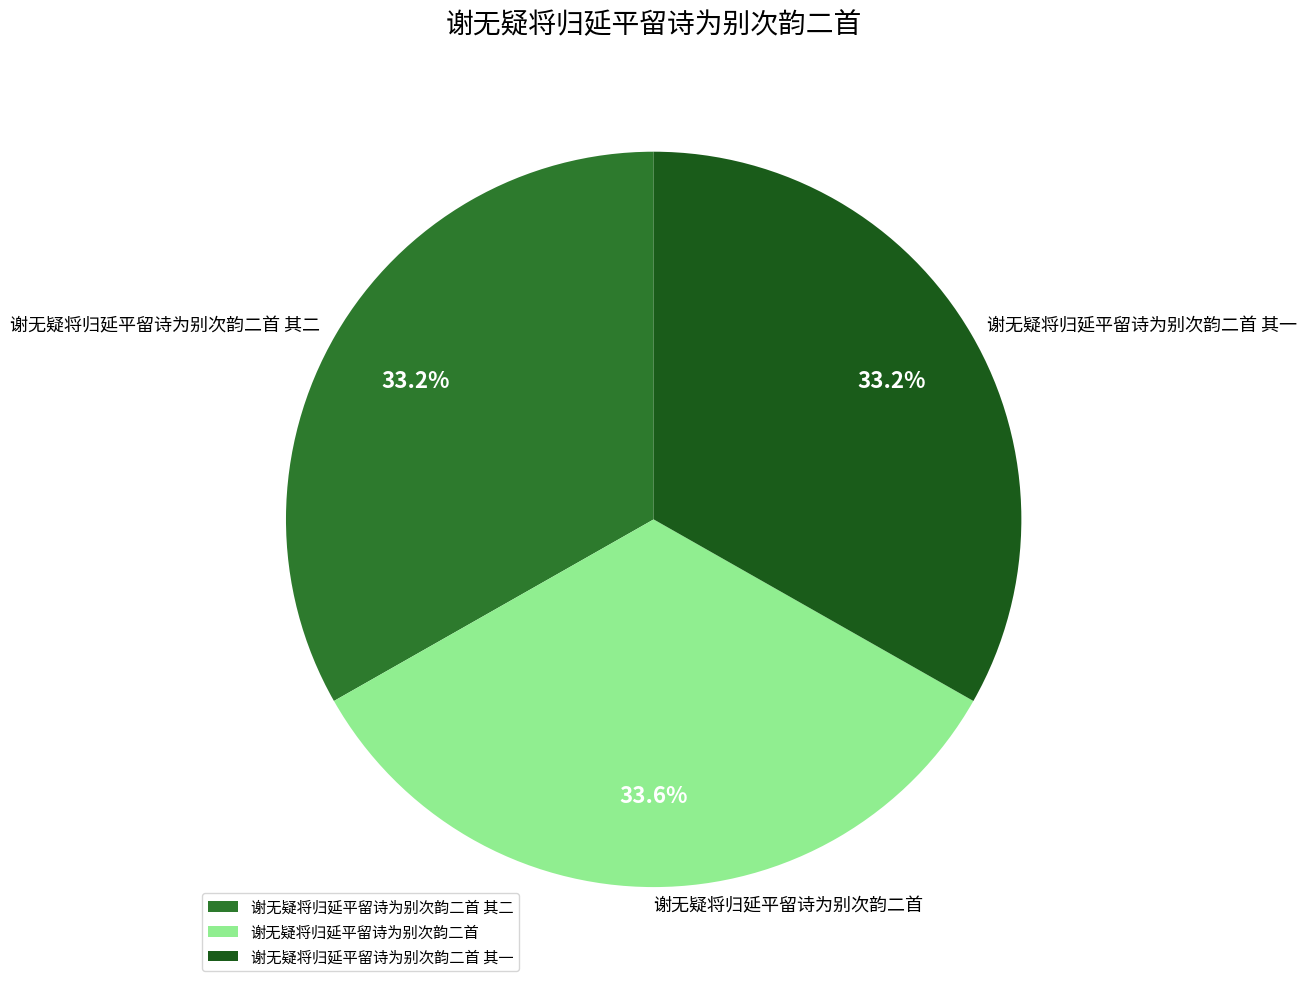

To the nearest percent, what percentage of the pie is 谢无疑将归延平留诗为别次韵二首 其二?

33%